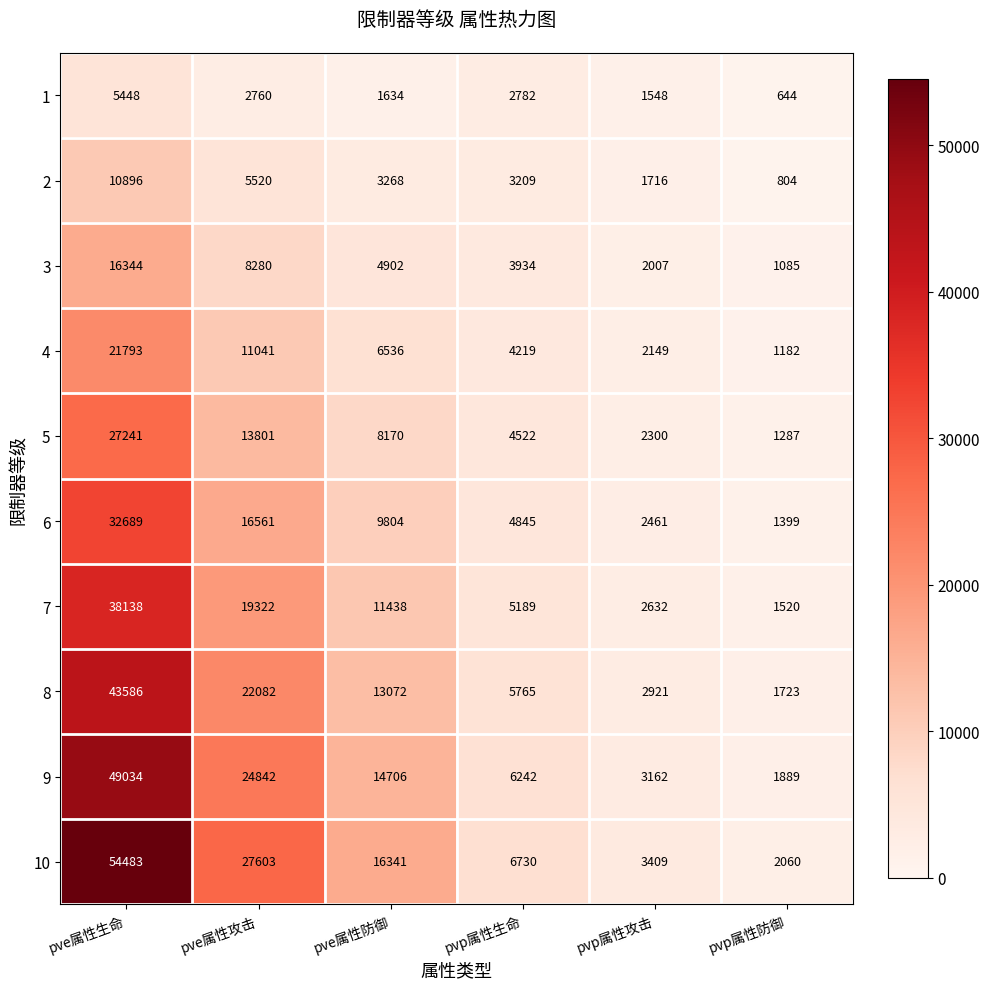

What is the maximum value shown in the chart?

54483